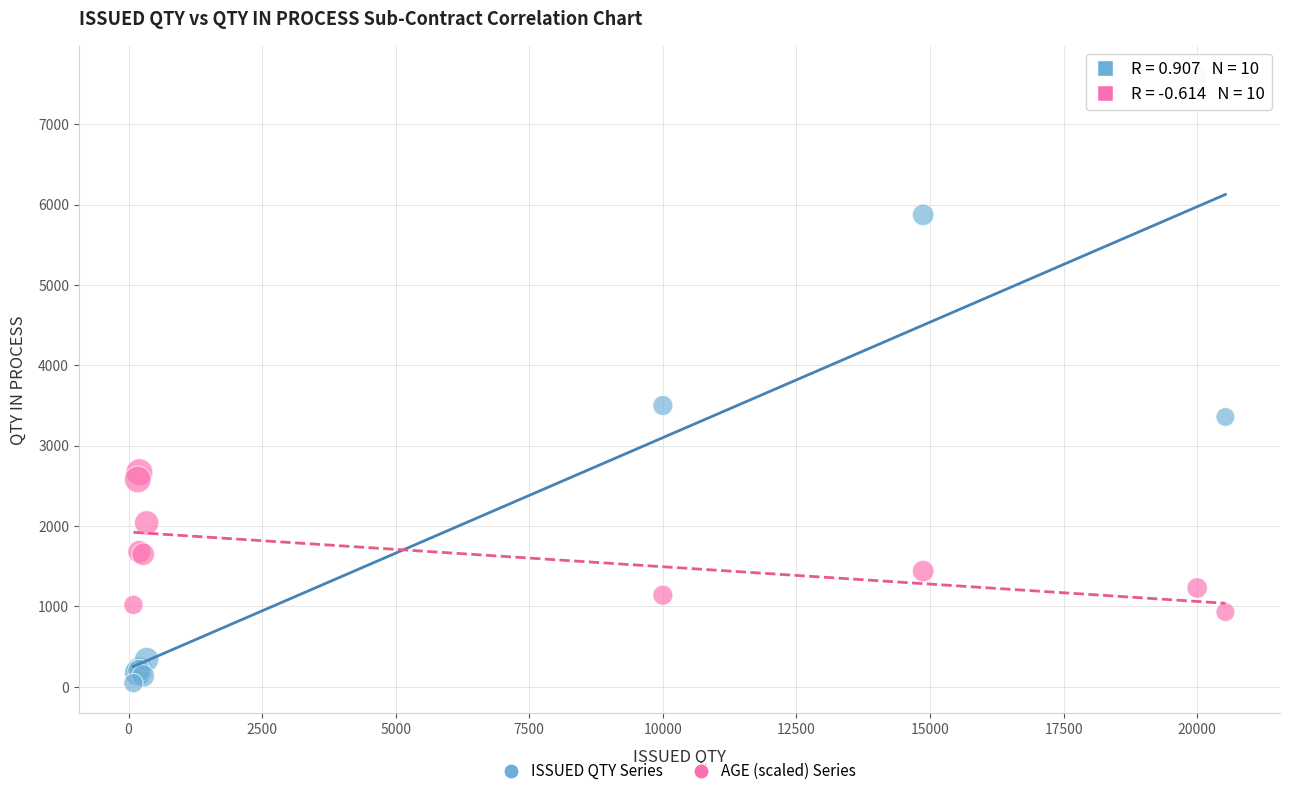

Across all series, what Y value is closest to 3823?

3500